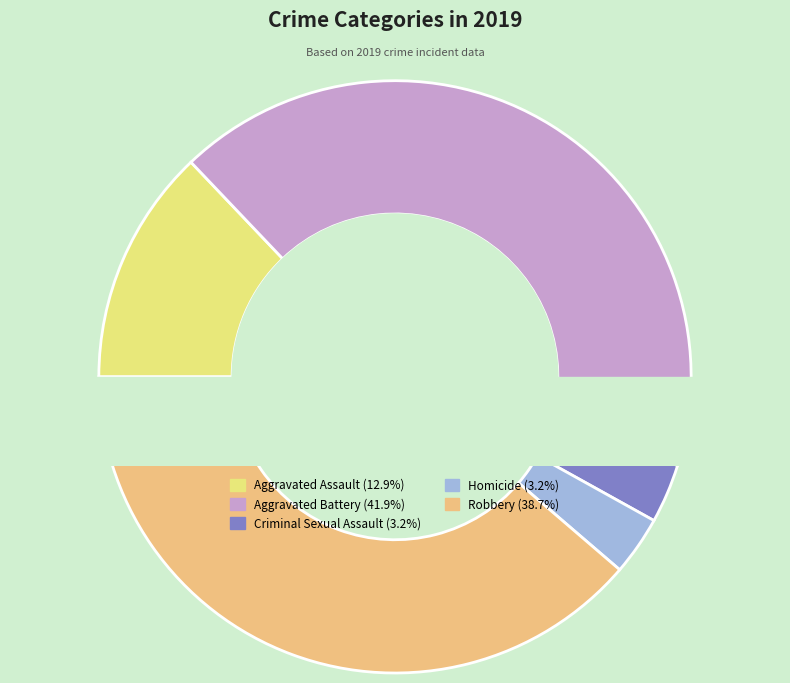

What is the ratio of the value at Aggravated Battery to the value at Aggravated Assault?

3.2